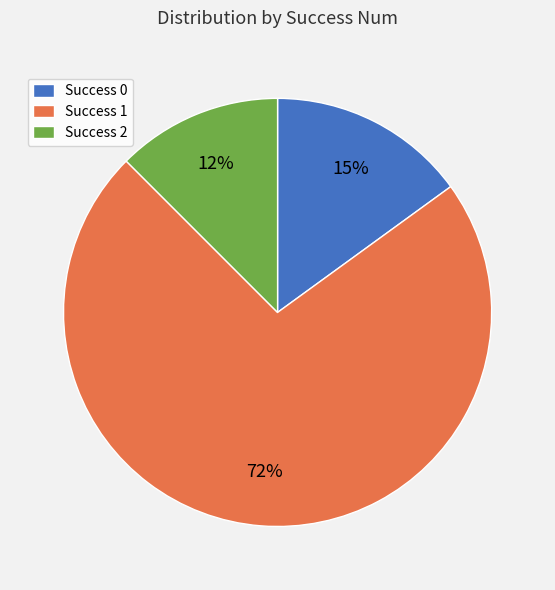

To the nearest percent, what is the average slice percentage?

33%